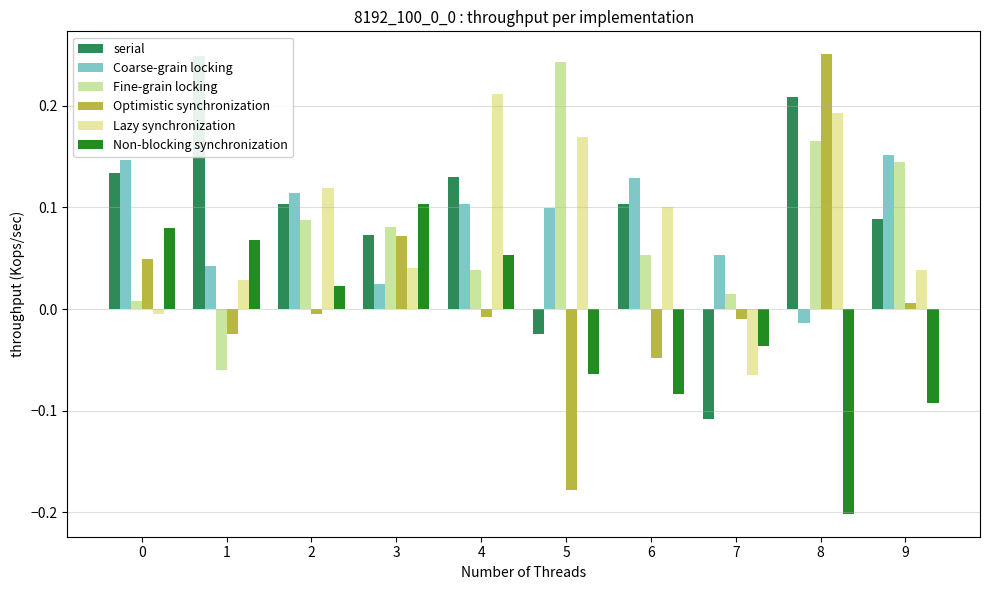

Reading left to right, transcribe all the data shown in this chart.

serial: 0.1	0.2	0.1	0.1	0.1	-0.0	0.1	-0.1	0.2	0.1
Coarse-grain locking: 0.1	0.0	0.1	0.0	0.1	0.1	0.1	0.1	-0.0	0.2
Fine-grain locking: 0.0	-0.1	0.1	0.1	0.0	0.2	0.1	0.0	0.2	0.1
Optimistic synchronization: 0.0	-0.0	-0.0	0.1	-0.0	-0.2	-0.0	-0.0	0.3	0.0
Lazy synchronization: -0.0	0.0	0.1	0.0	0.2	0.2	0.1	-0.1	0.2	0.0
Non-blocking synchronization: 0.1	0.1	0.0	0.1	0.1	-0.1	-0.1	-0.0	-0.2	-0.1